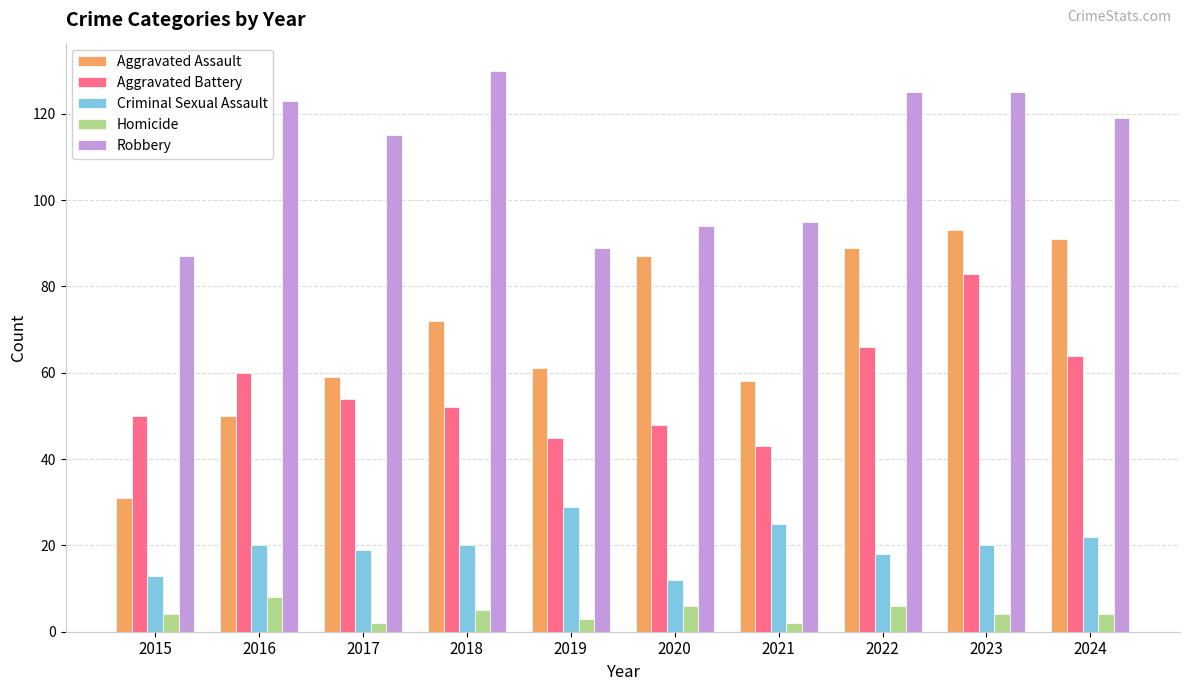

What is the value of the Criminal Sexual Assault bar at the 5th from the left?

29